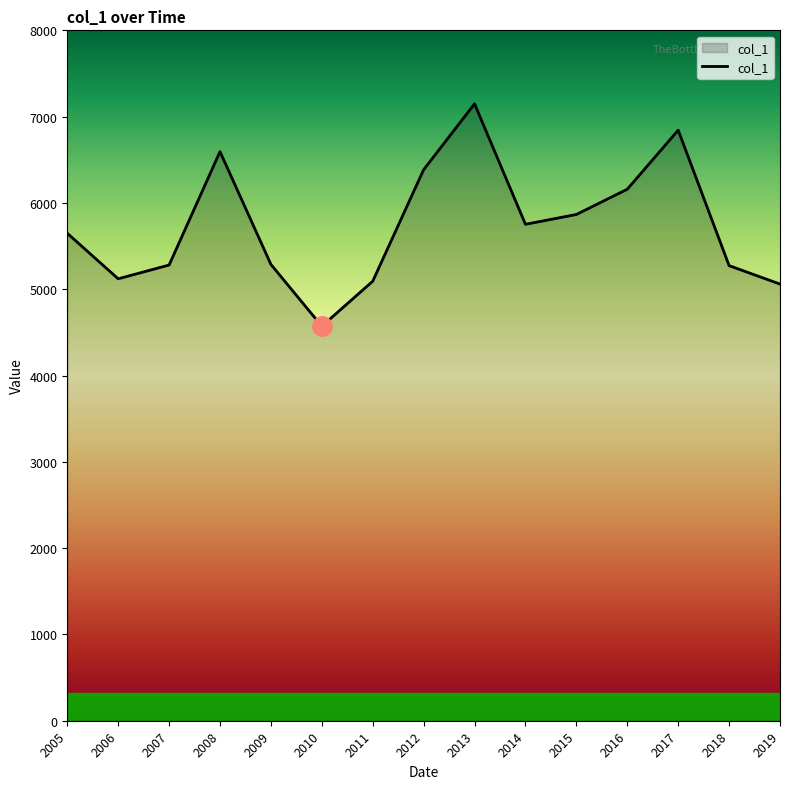

What is the approximate value at 2008?

6594.3